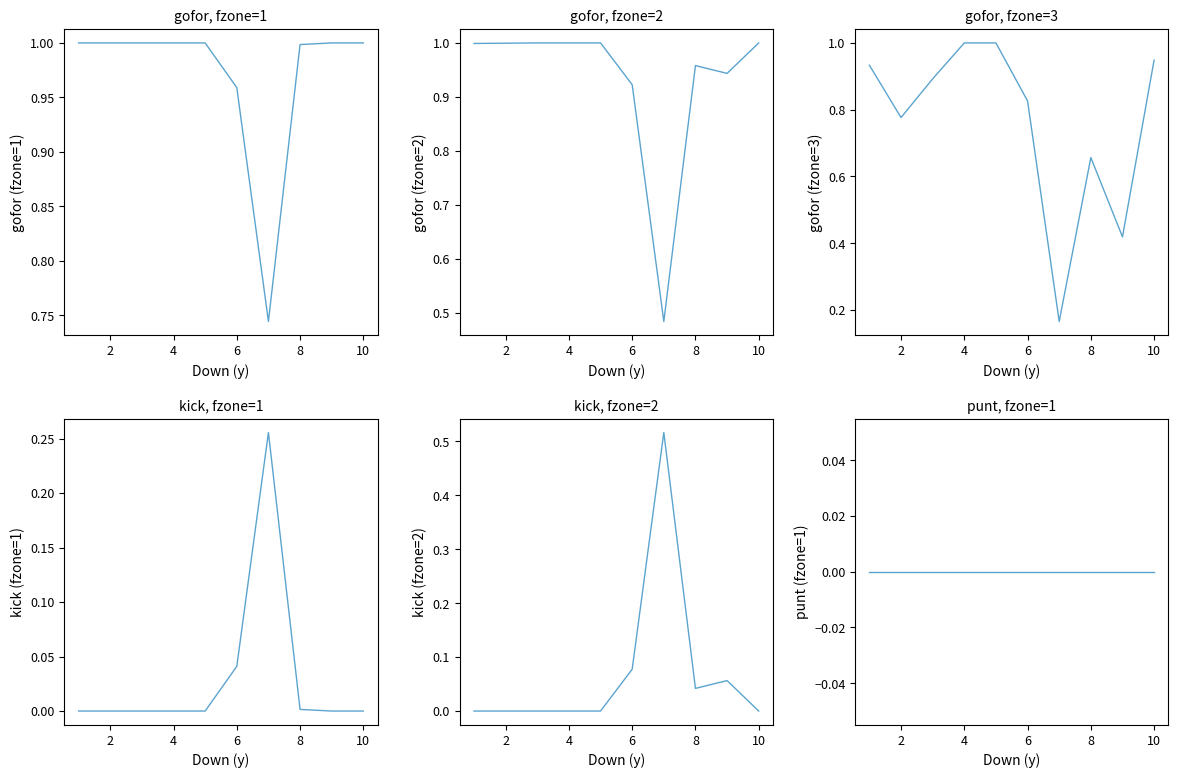

Between 8 and 10, which series saw the biggest shift?

gofor fzone=3